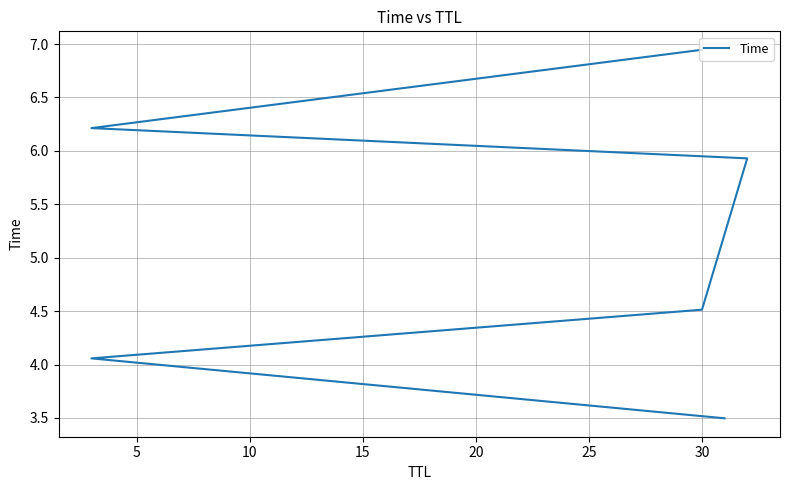

What is the change in value from 15 to 20?

+0.3